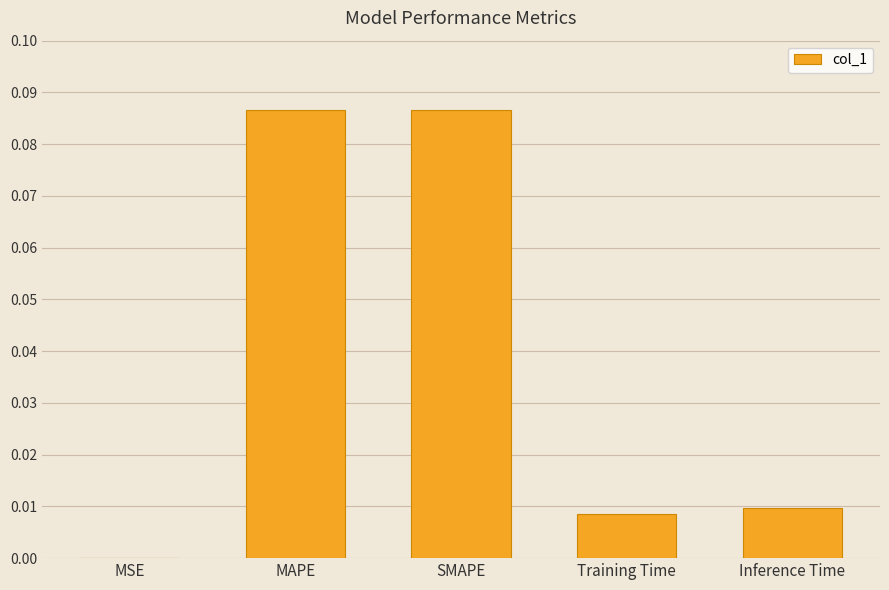

Does the chart contain stacked bars?

No